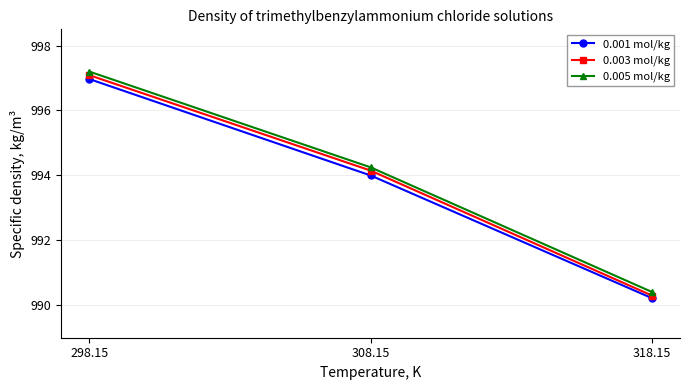

What is the label of the 1st point from the left?

298.15